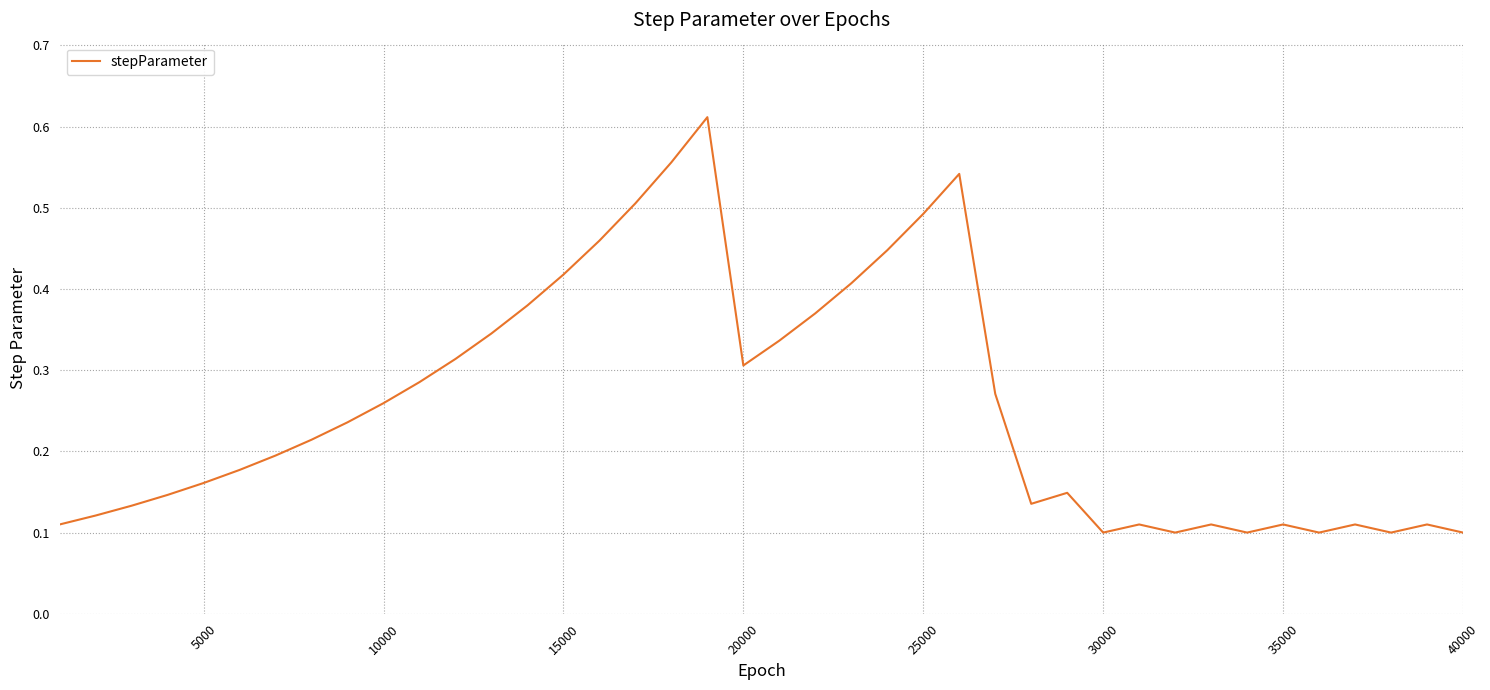

How many lines are shown in the chart?

1